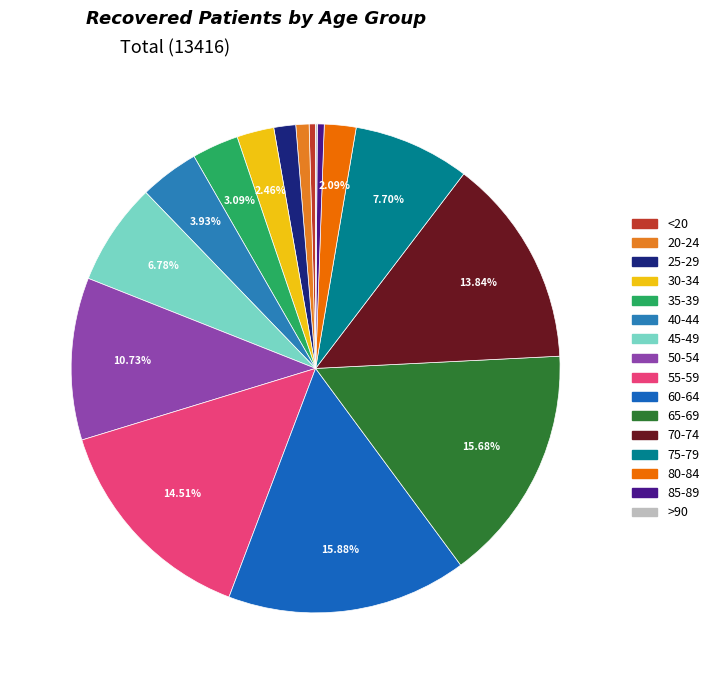

True or false: <20 accounts for 0% of the total.

True